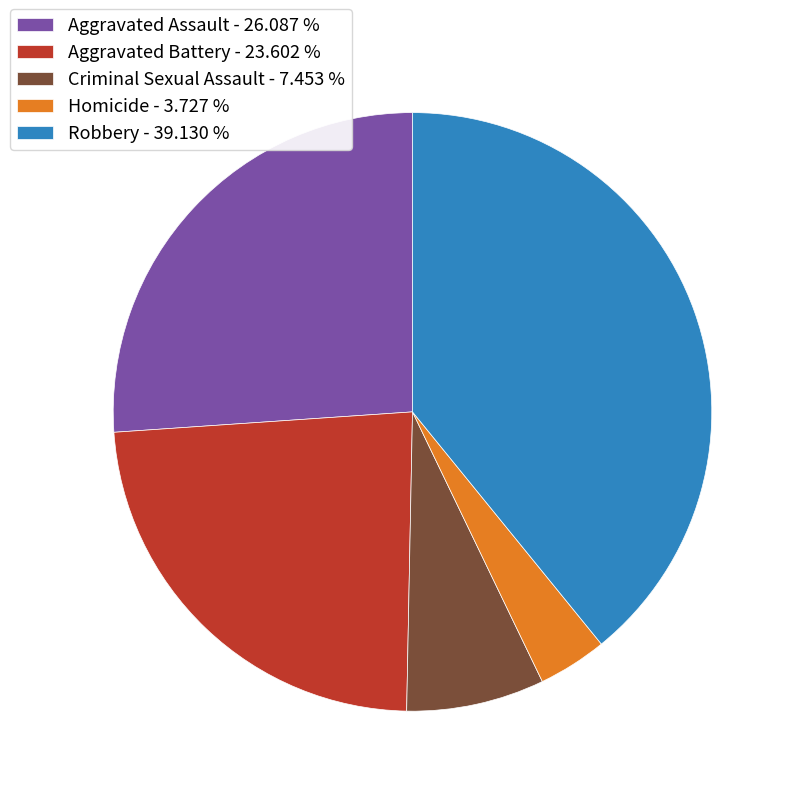

Rank the categories by value from highest to lowest.

Robbery, Aggravated Assault, Aggravated Battery, Criminal Sexual Assault, Homicide